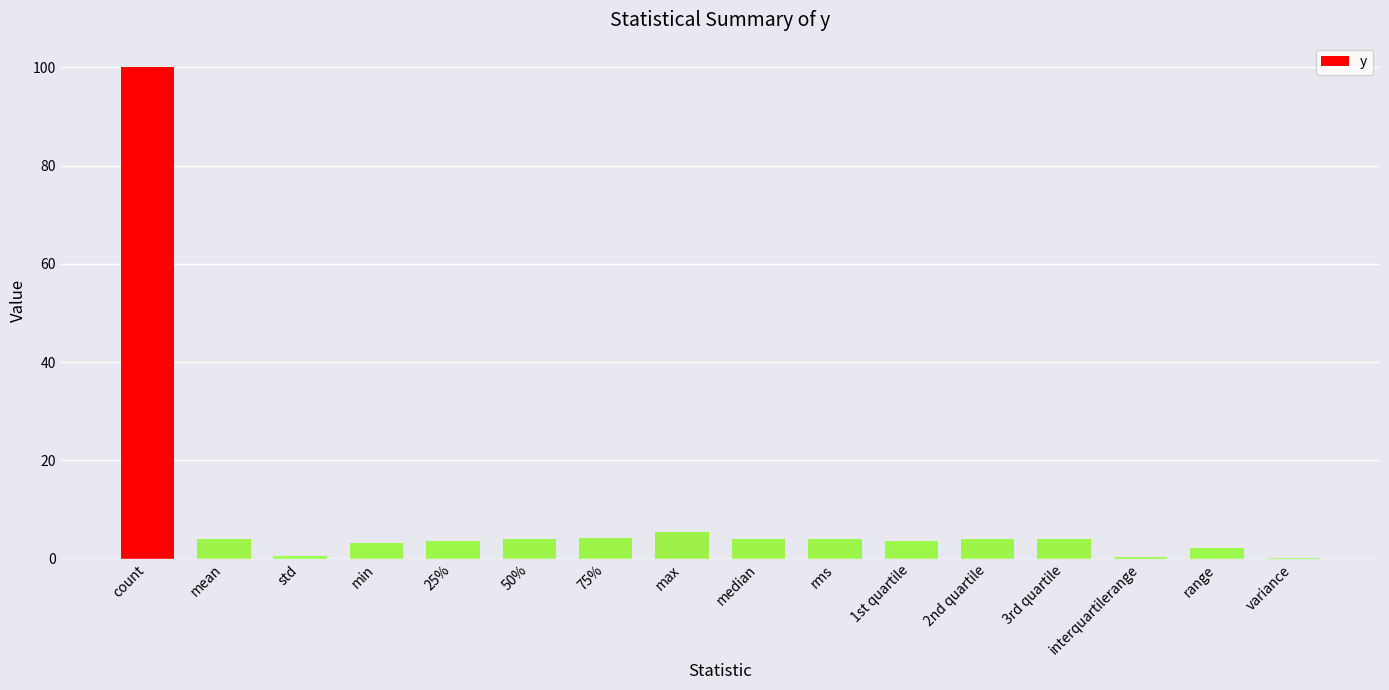

How many data points does each series have?

16